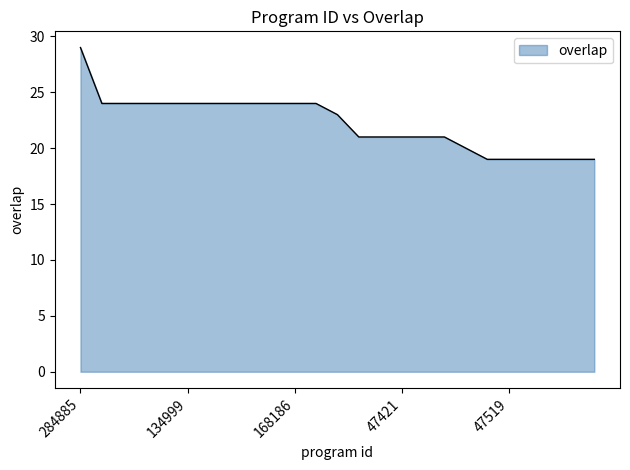

Does the chart have visible grid lines?

No